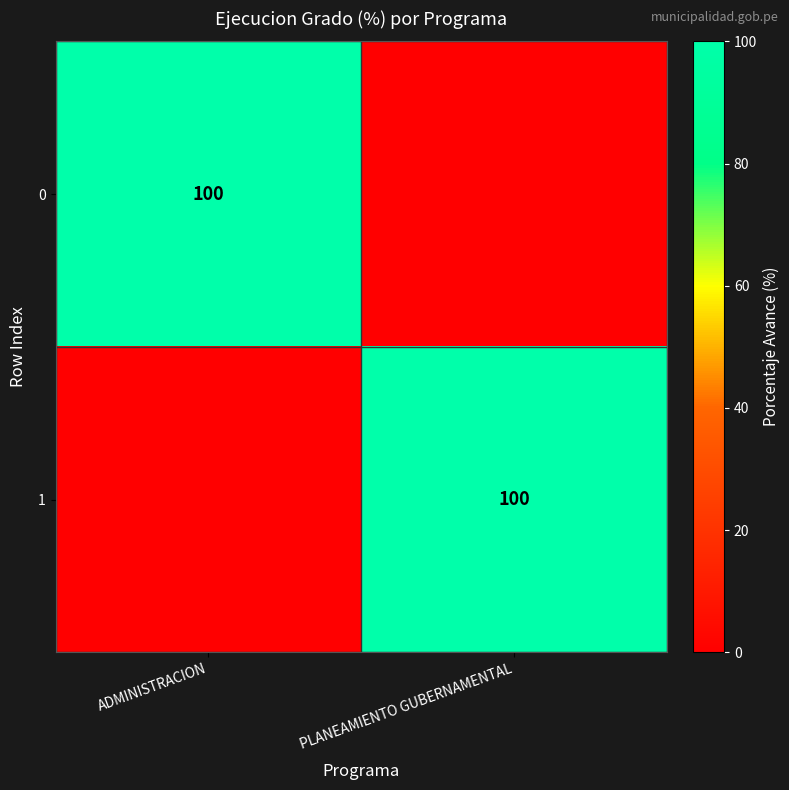

True or false: 1 has a value of 100 at PLANEAMIENTO GUBERNAMENTAL.

True